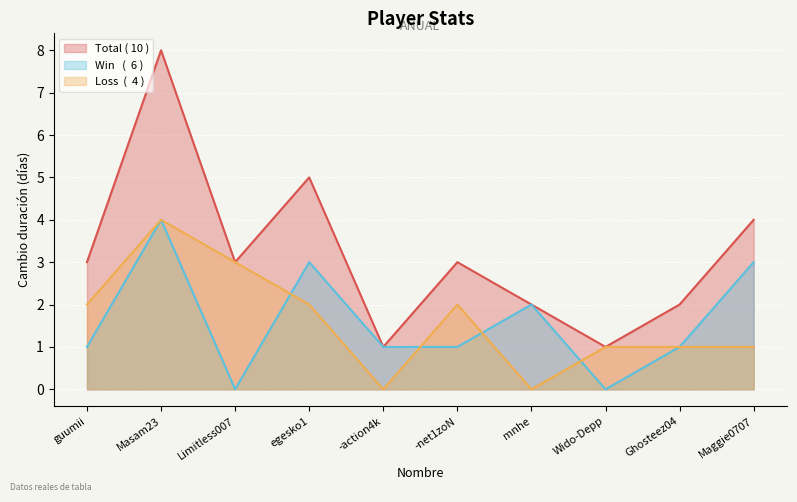

In Total, how many points are lower than both neighbors (excluding endpoints)?

3